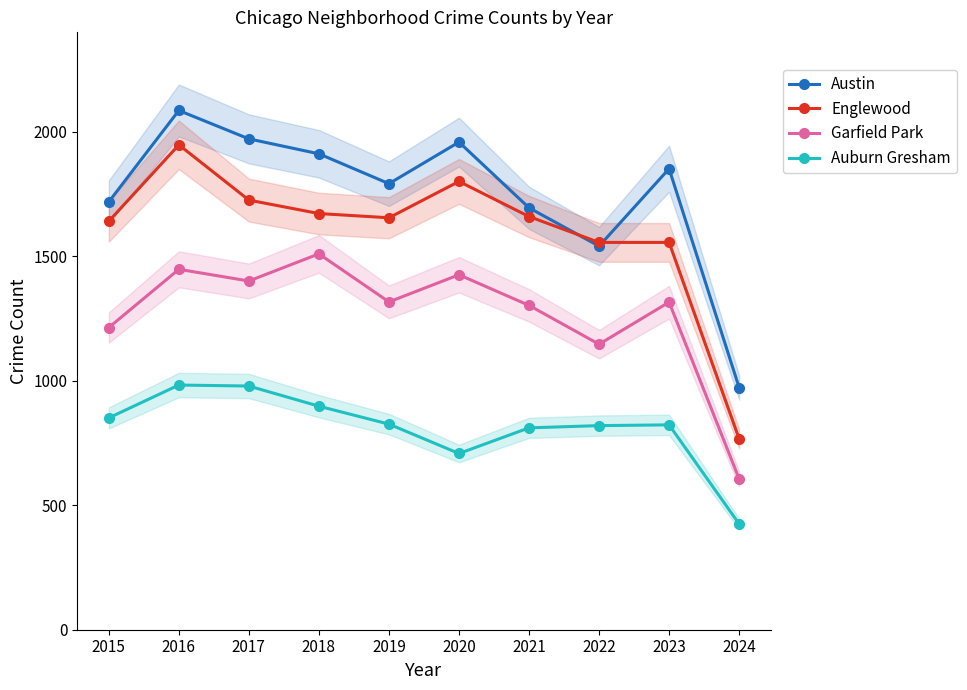

True or false: Garfield Park and Austin intersect in this chart.

False